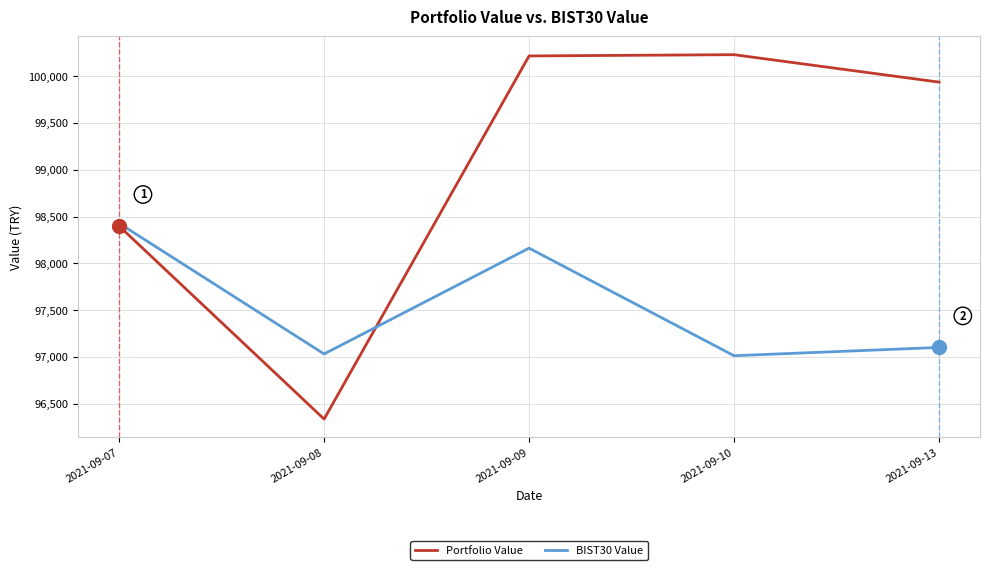

The Portfolio Value series shows 100216.4 at 2021-09-09. True or false?

True